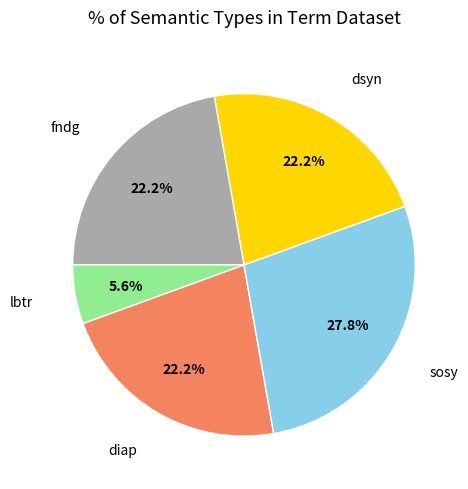

Is there any slice that represents more than half of the pie?

No